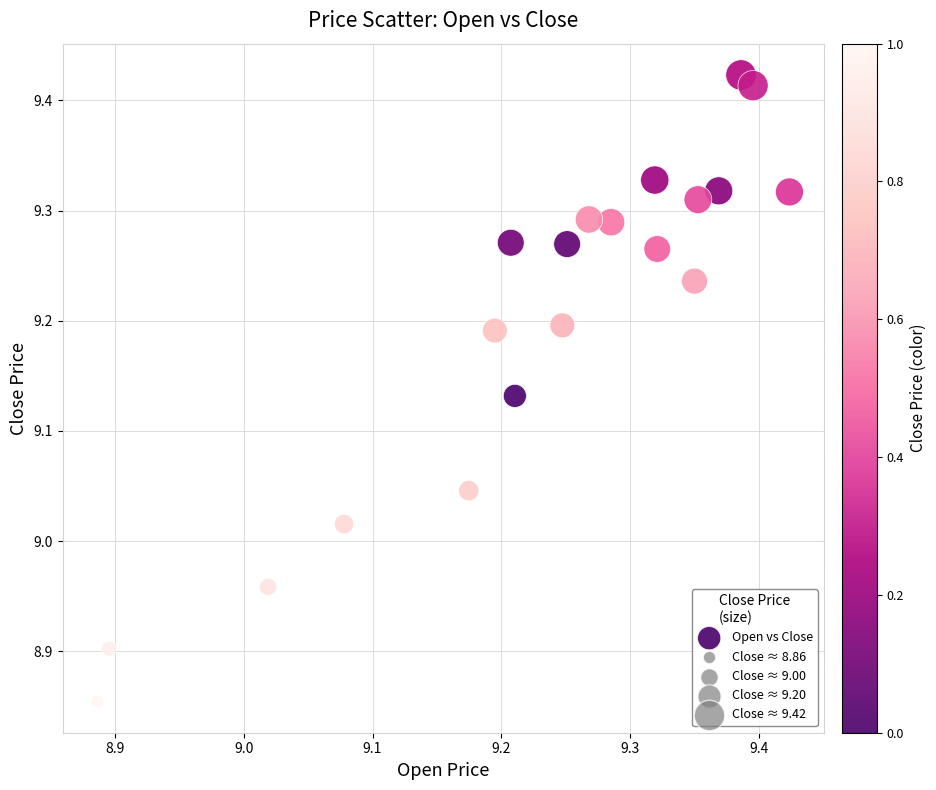

What is the range of X values (max minus min)?

0.5